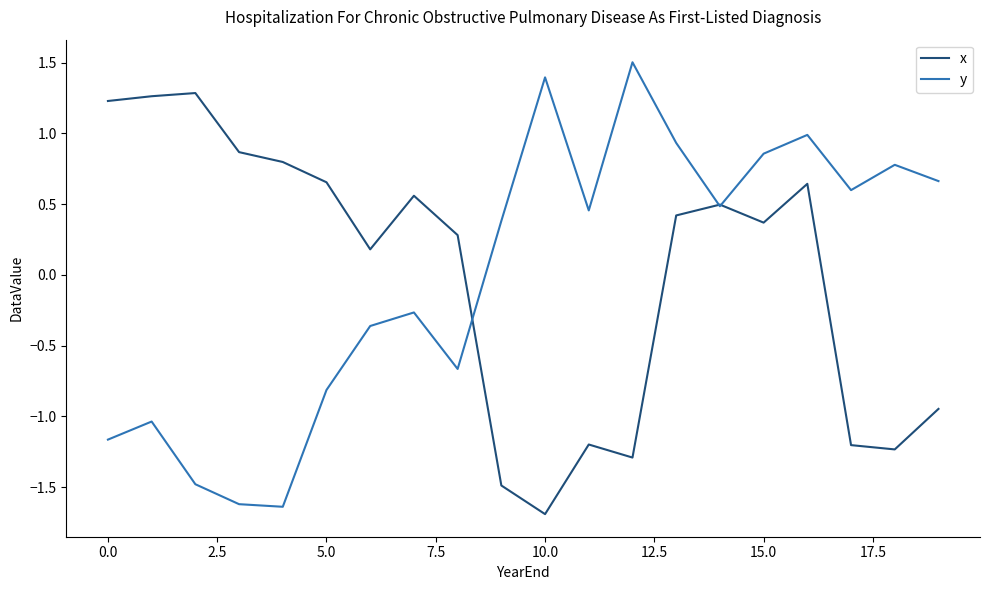

Rank the series by their maximum value, from lowest to highest.

x, y